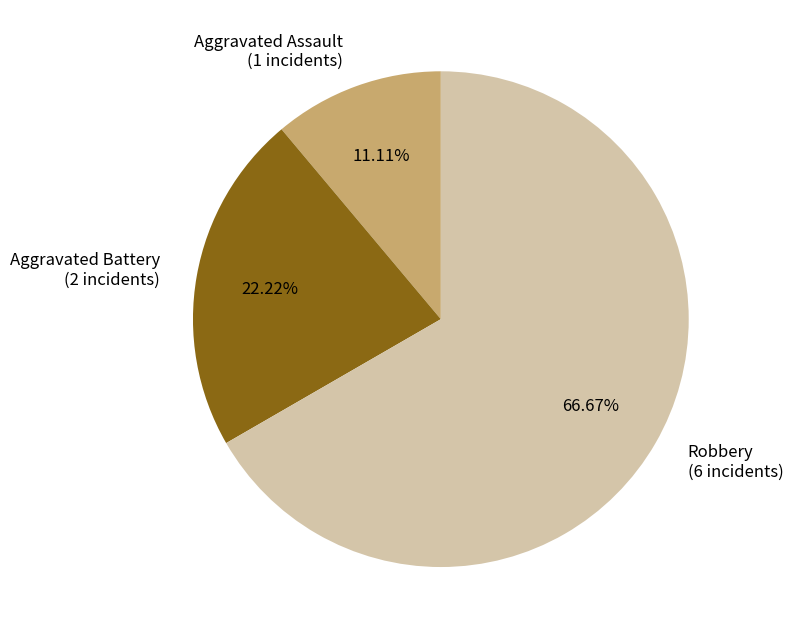

To the nearest percent, what is the combined percentage of Aggravated Battery and Aggravated Assault?

33%